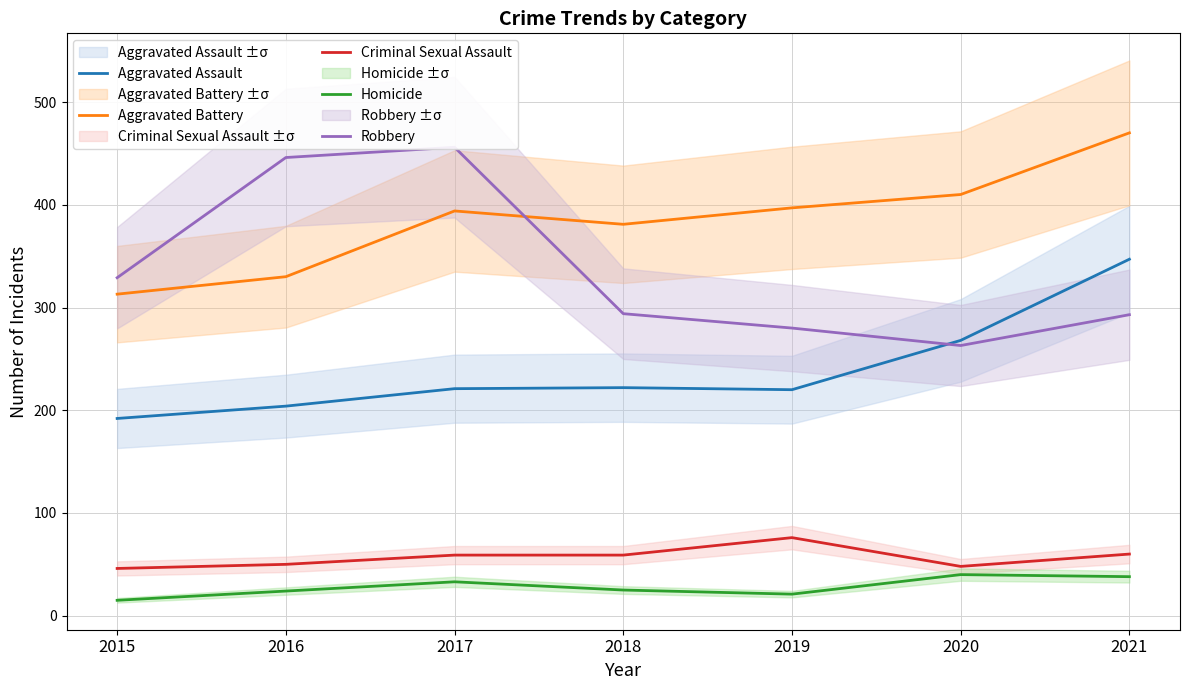

What is the sum of all Criminal Sexual Assault values?

398